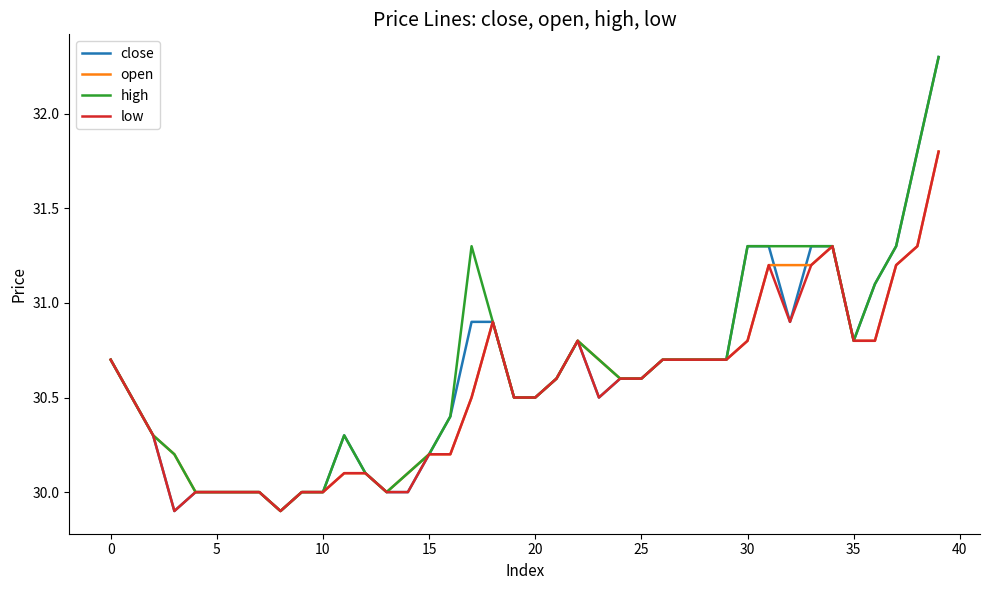

What is the minimum value for high?

29.9